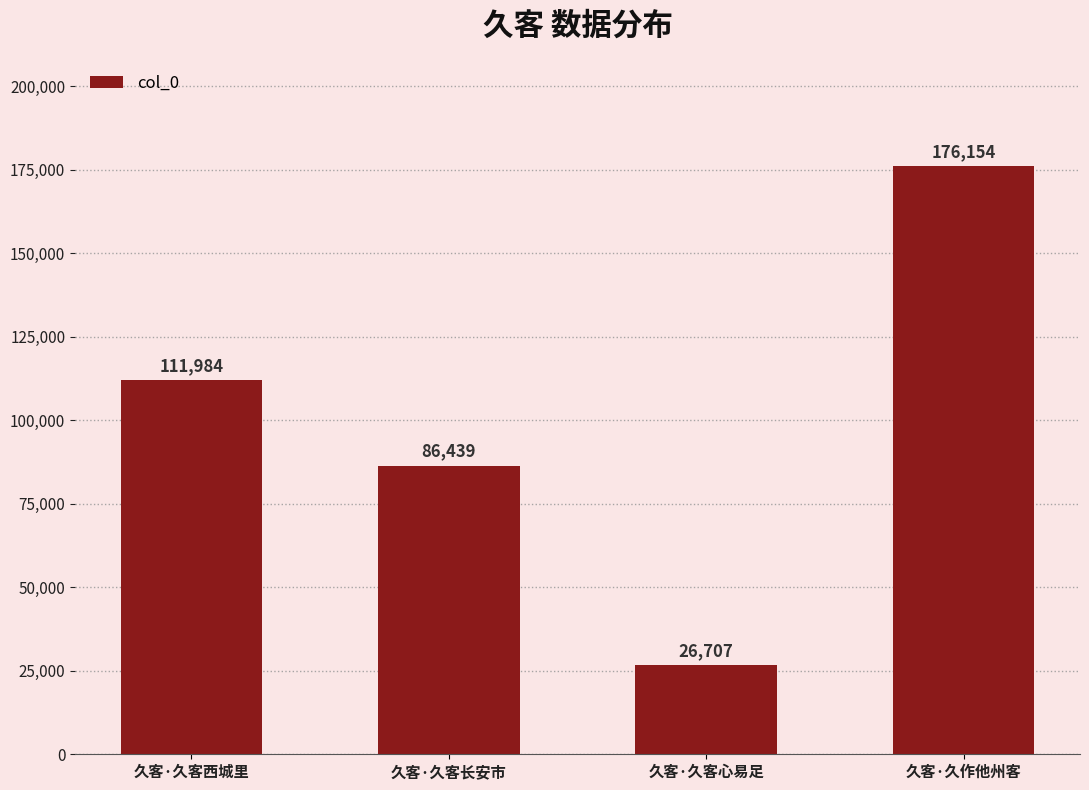

Reading left to right, extract all data points from this chart.

久客·久客西城里=111984	久客·久客长安市=86439	久客·久客心易足=26707	久客·久作他州客=176154